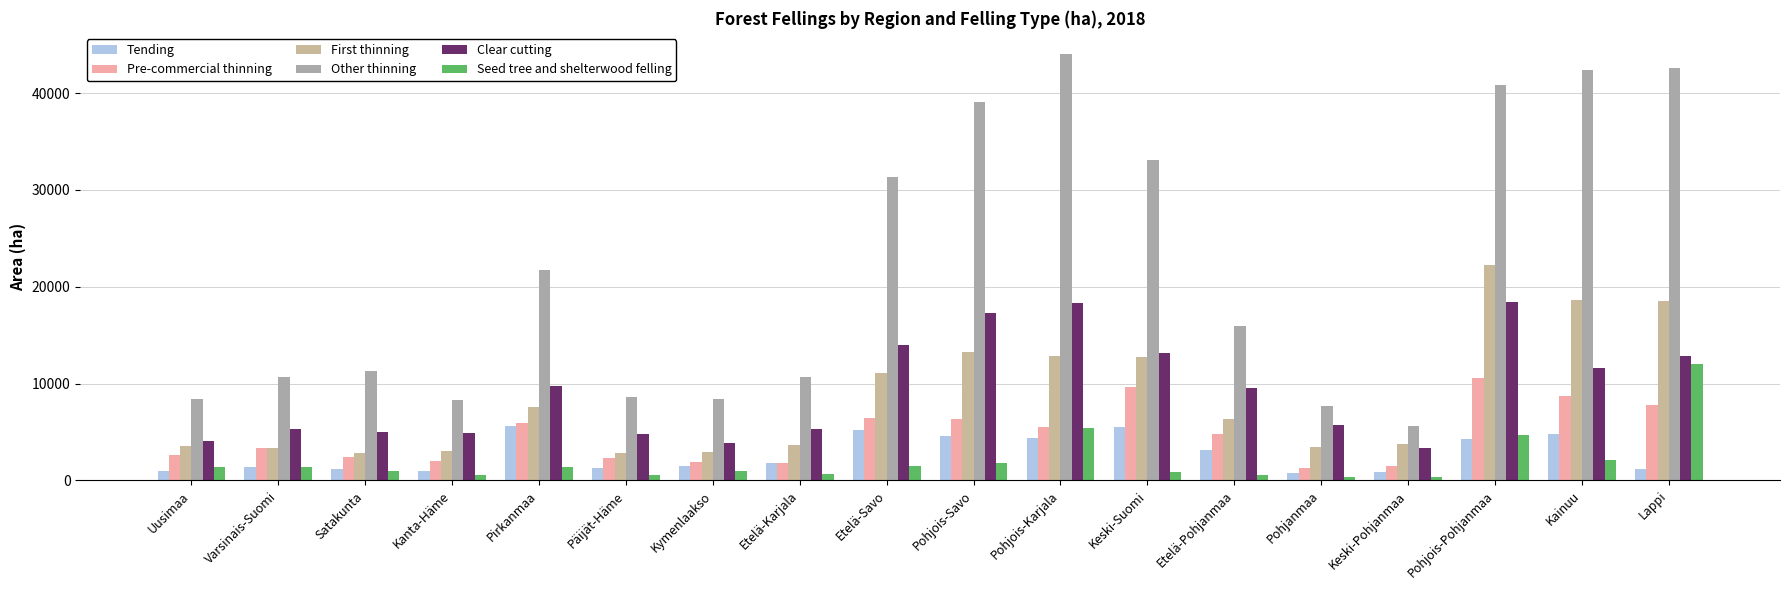

How many groups of bars are there?

18